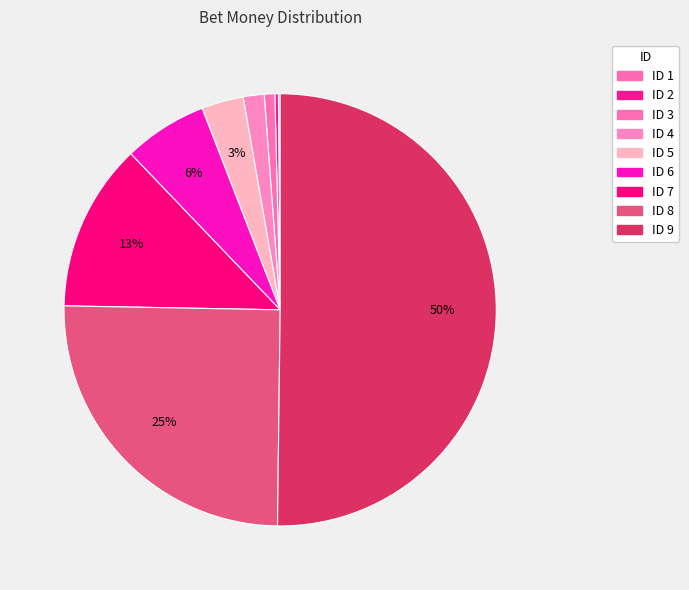

What is the largest slice in the pie chart?

ID 9